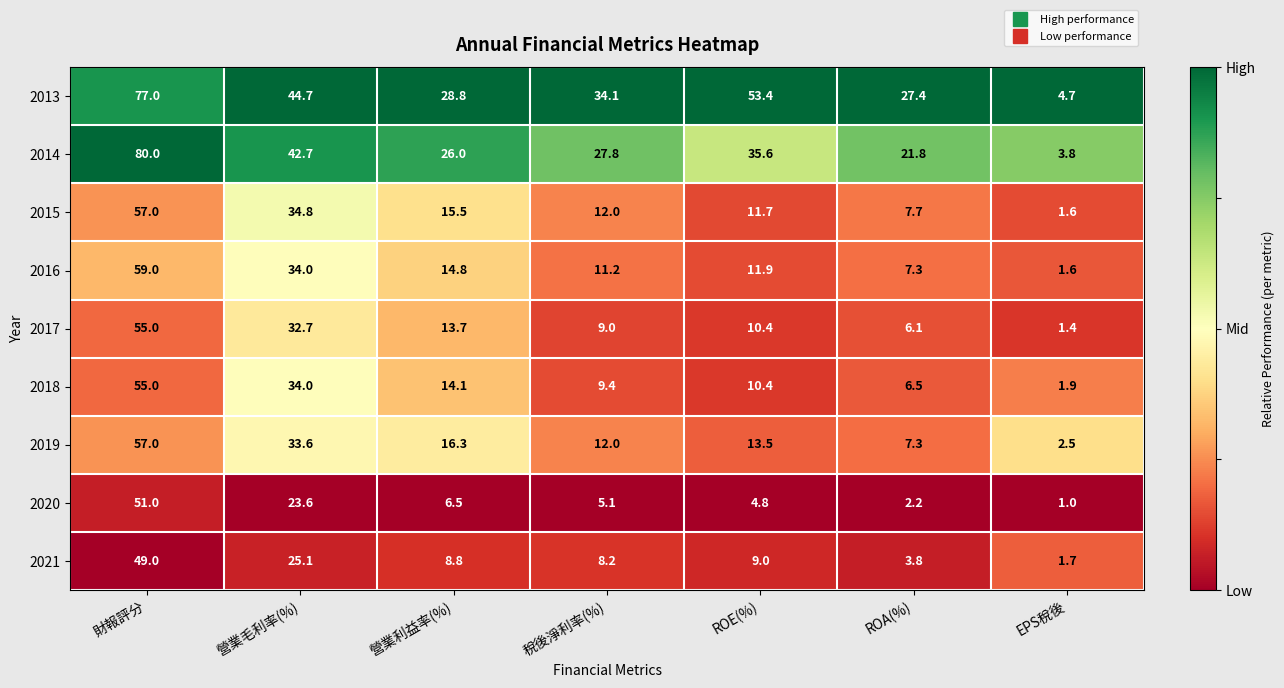

Rank the series at 營業利益率(%) from lowest to highest value.

2020, 2021, 2017, 2018, 2016, 2015, 2019, 2014, 2013